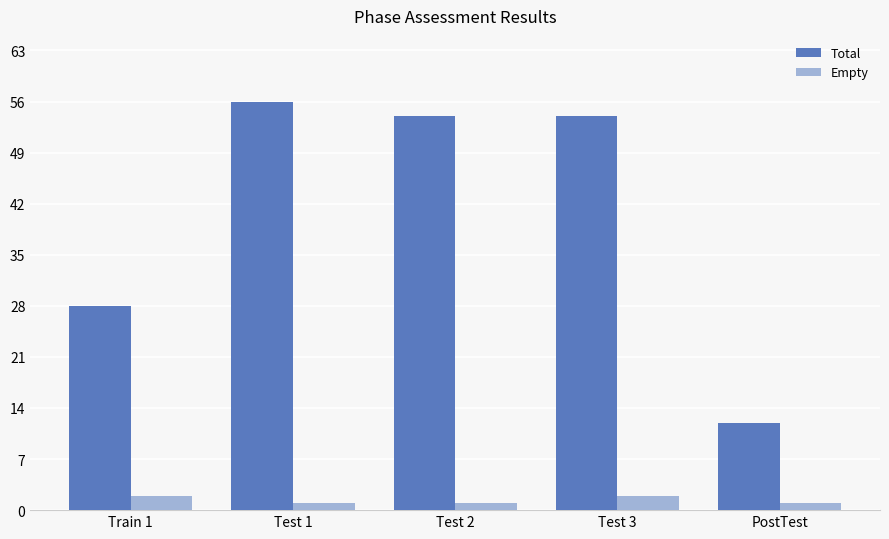

What is the difference between the second highest and second lowest values in the Empty series?

1